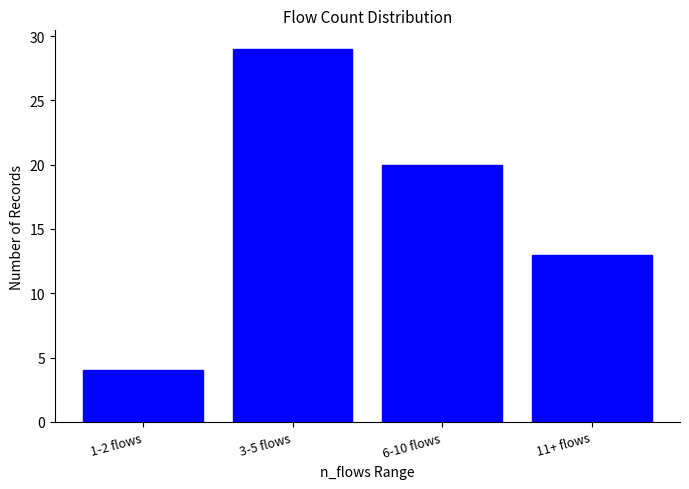

What is the sum of all values?

66